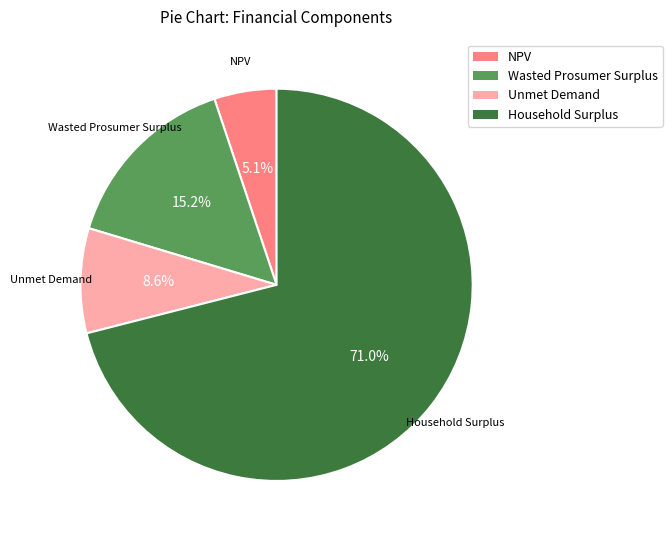

To the nearest percent, what is the average slice percentage?

25%